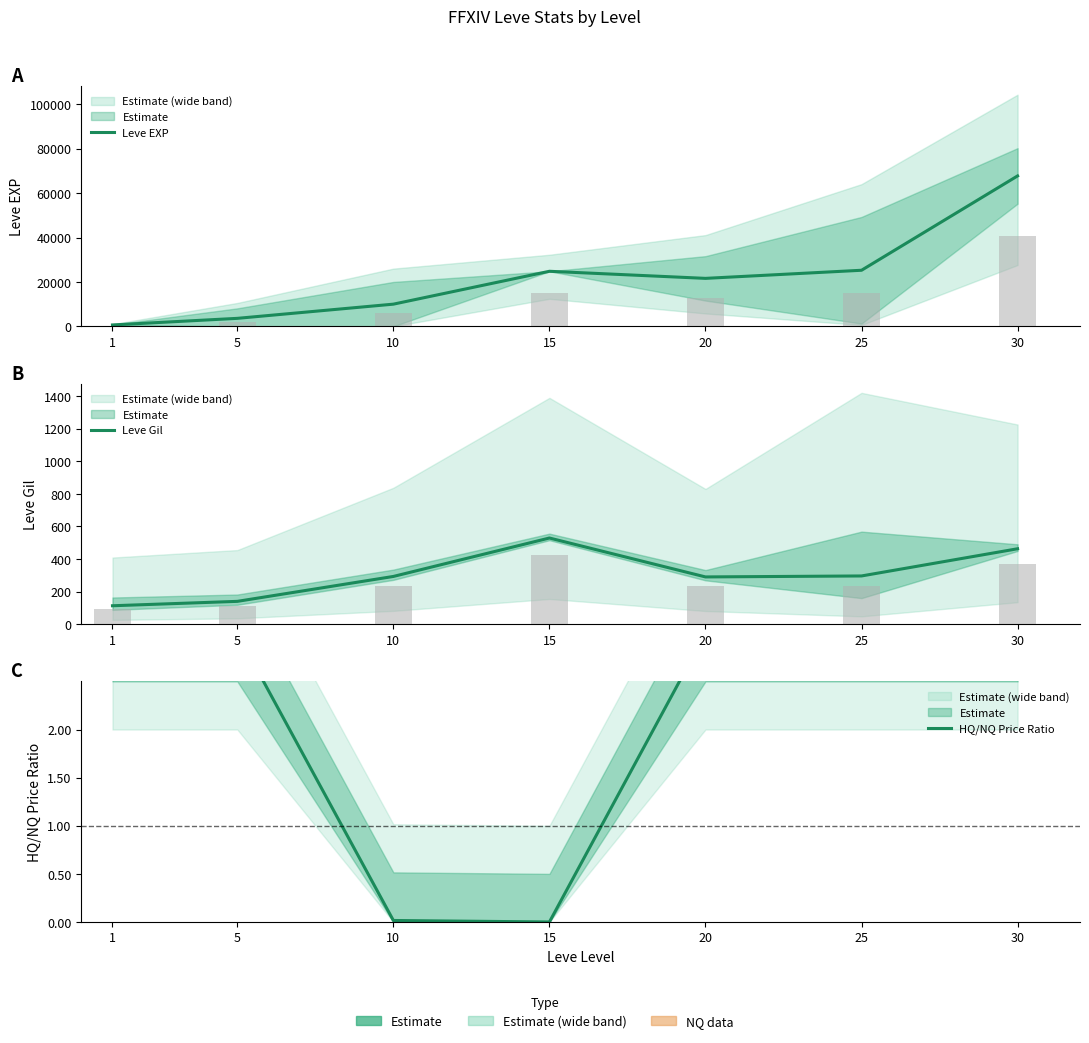

List the labels in order of Leve EXP value, largest first.

30, 25, 15, 20, 10, 5, 1